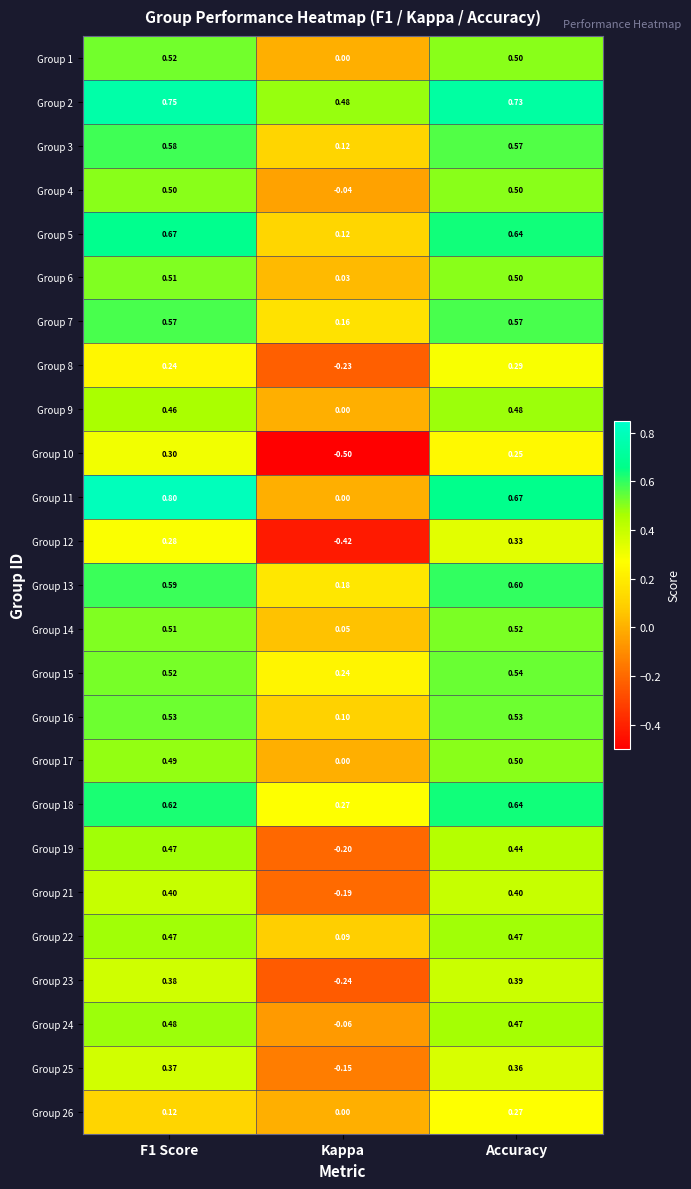

What is the difference between the highest and lowest values at Kappa?

1.0